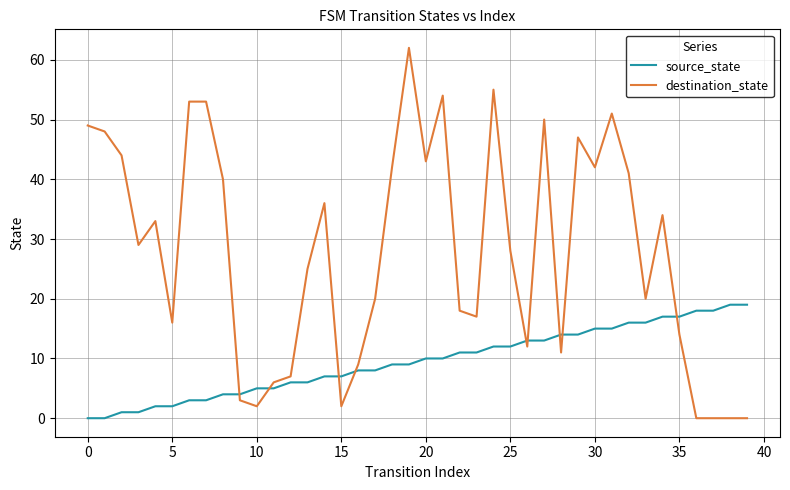

List the series in order of their peak value, highest first.

destination_state, source_state